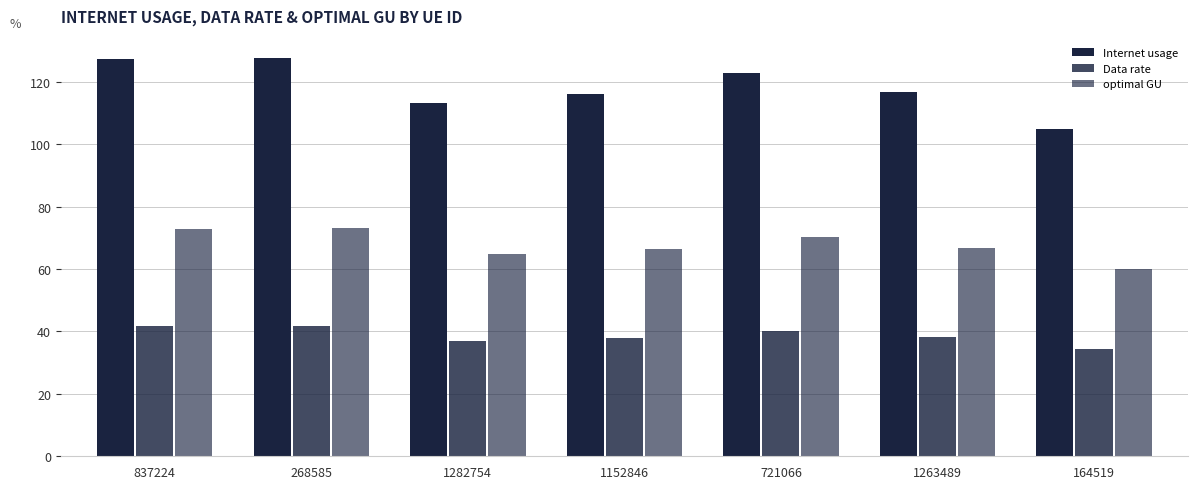

Which series has the largest range (max minus min)?

Internet usage